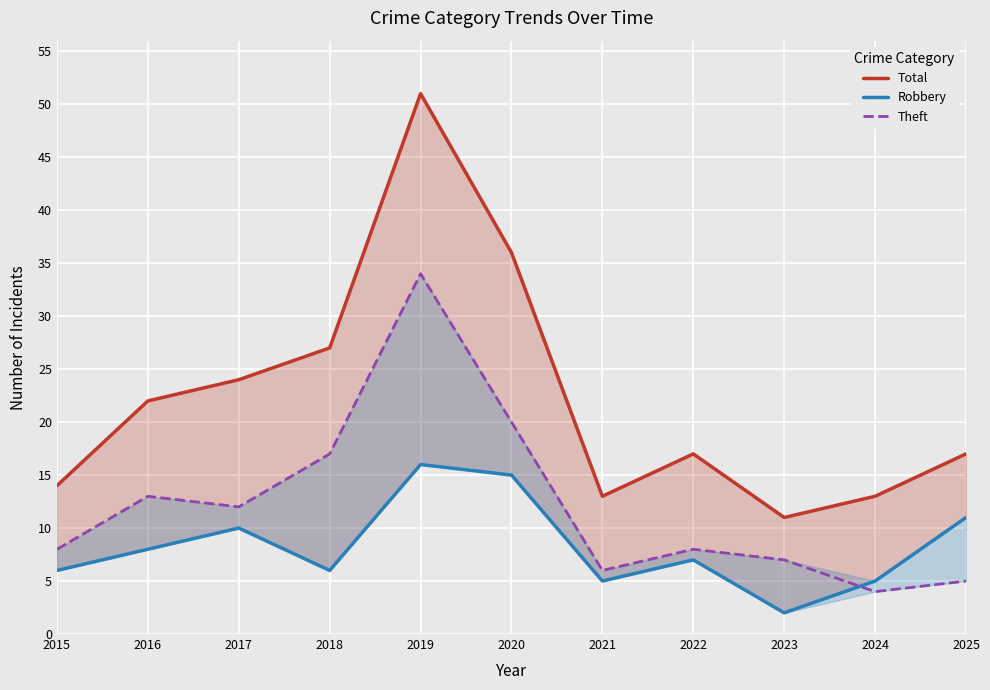

Reading right to left, list all the values displayed in this chart.

Total: 17	13	11	17	13	36	51	27	24	22	14
Robbery: 11	5	2	7	5	15	16	6	10	8	6
Theft: 5	4	7	8	6	20	34	17	12	13	8